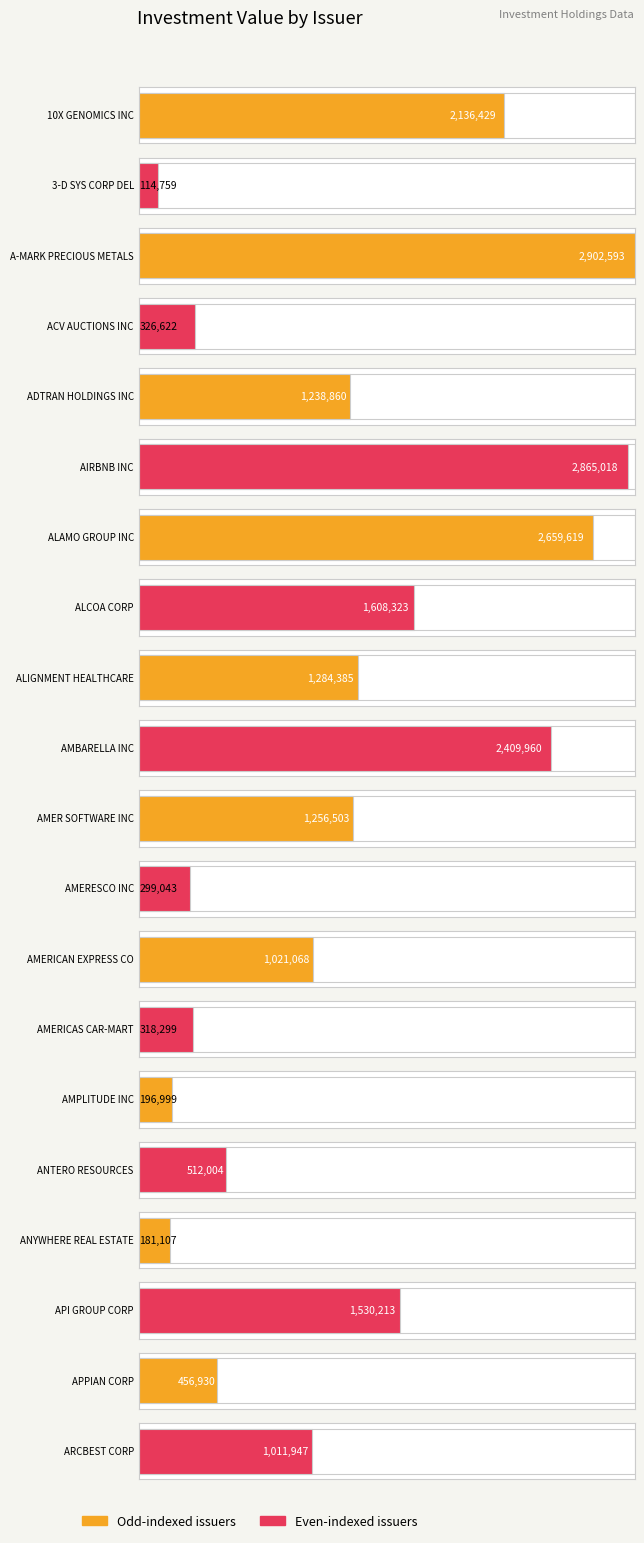

How many bars are there in total?

20